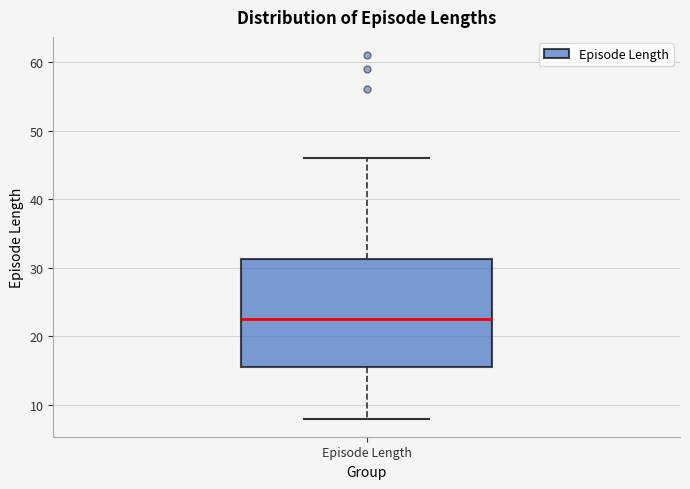

Transcribe this box plot: give where the median line is, the range the box spans, and where the two whiskers end, as read against the y-axis. The values are not printed on the chart, so give them approximately, as read against the axis.

median 23, box 16 to 31, whiskers 8 to 46